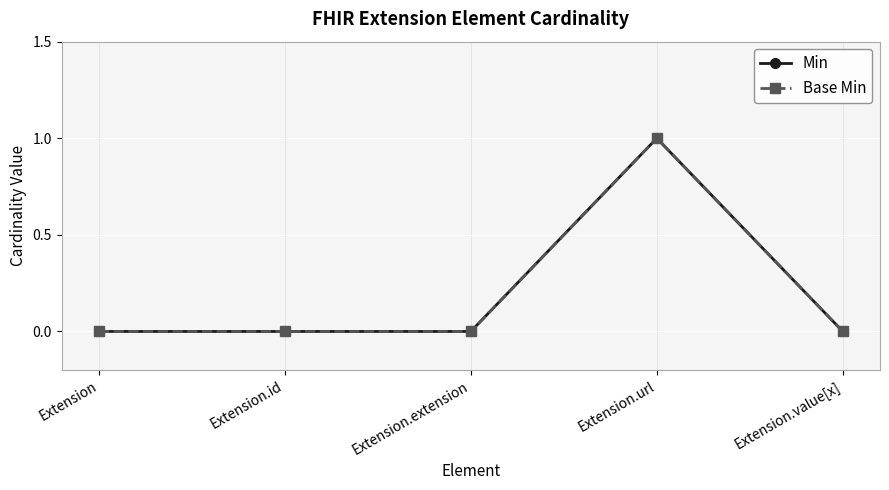

Is this an area chart (filled region under the line)?

No